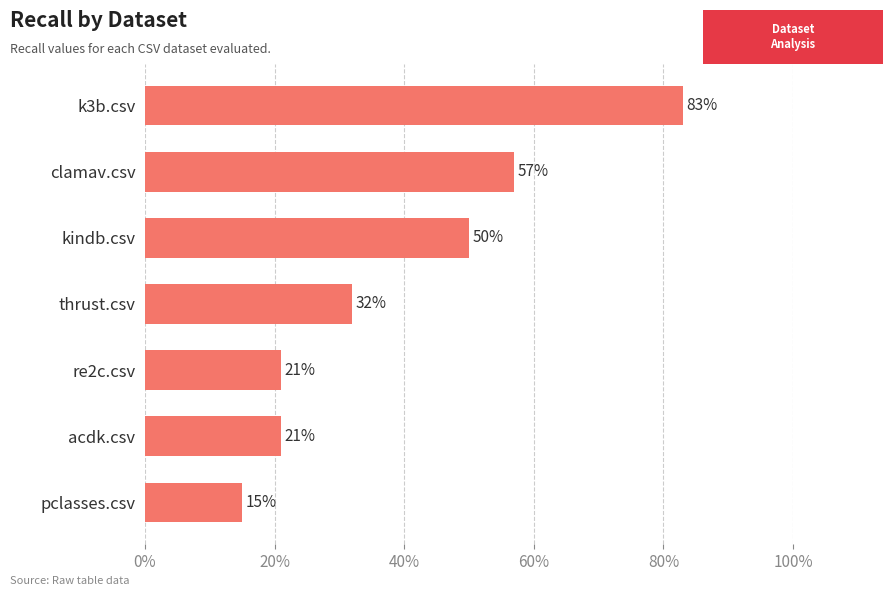

How many bars are there in total?

7